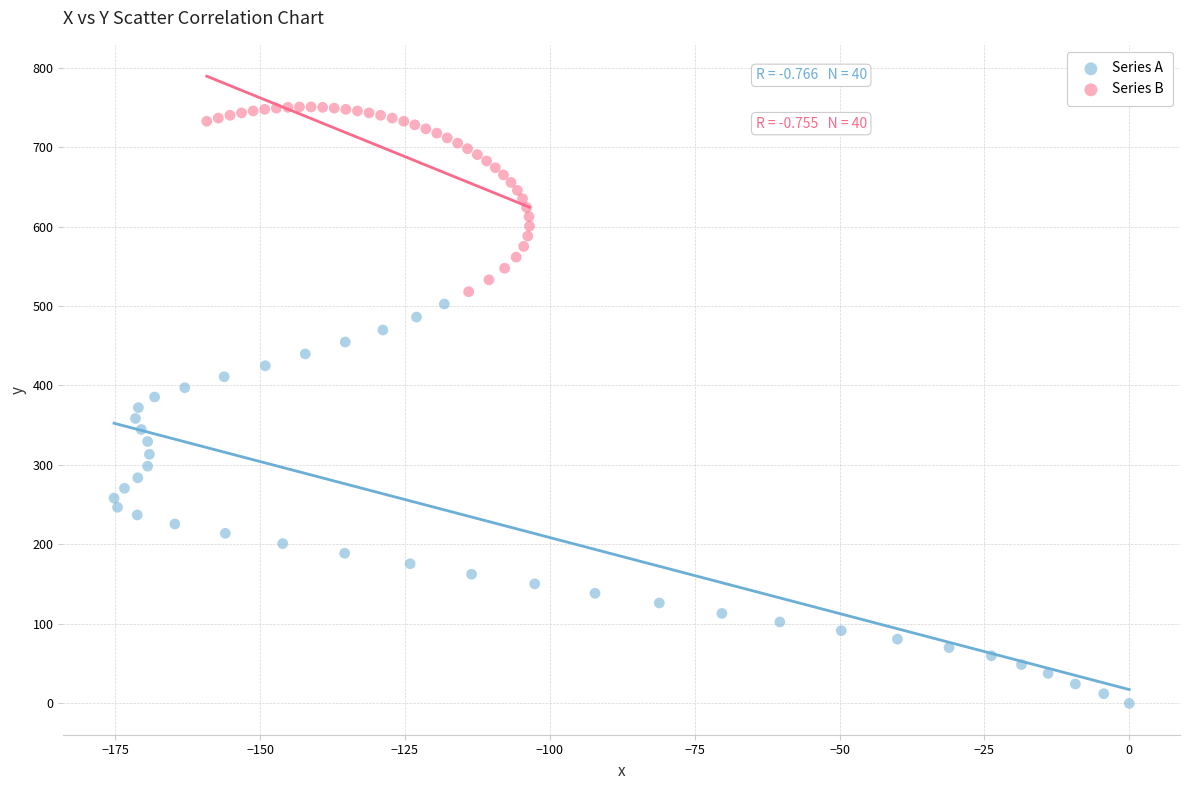

What are all the series names shown in the legend?

Series A, Series B